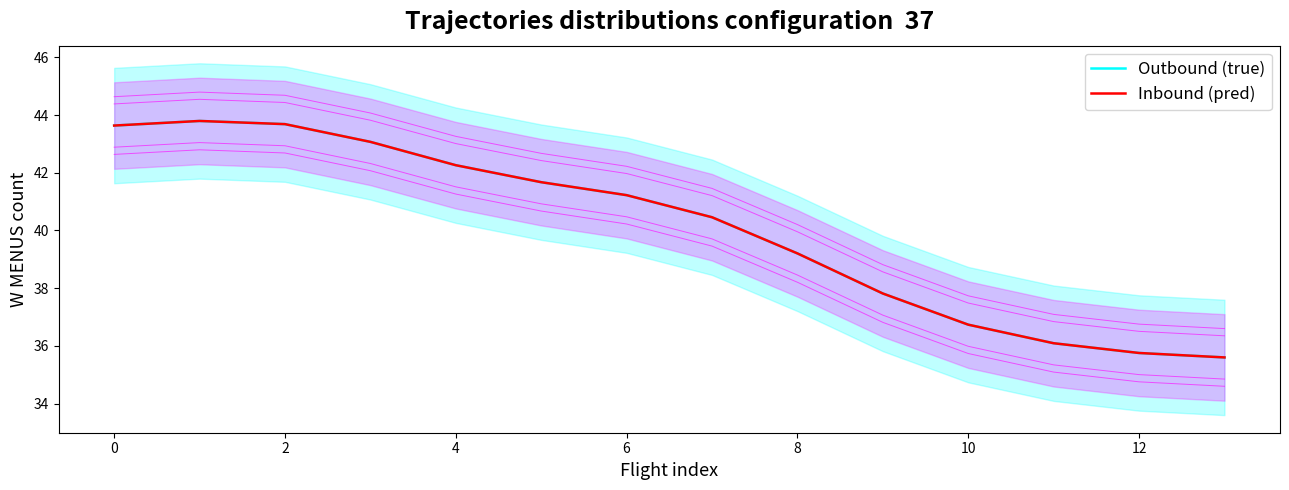

What is the sum of the Outbound (true) values at 12 and 14?

79.7